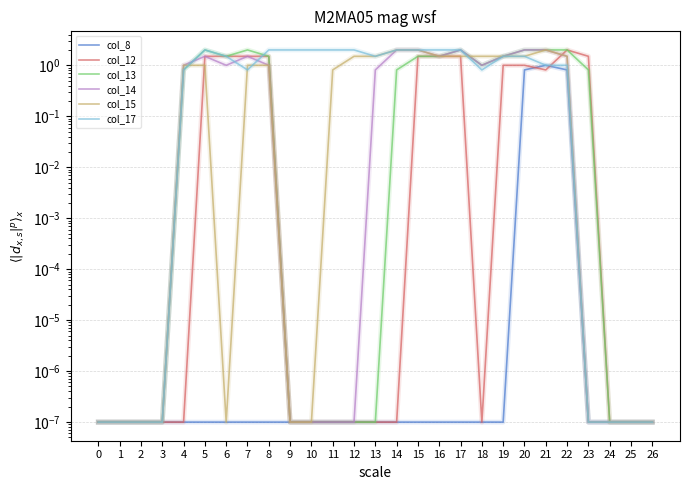

Reading right to left, transcribe all the data shown in this chart.

col_8: 26=0.0	25=0.0	24=0.0	23=0.0	22=0.8	21=1.0	20=0.8	19=0.0	18=0.0	17=0.0	16=0.0	15=0.0	14=0.0	13=0.0	12=0.0	11=0.0	10=0.0	9=0.0	8=0.0	7=0.0	6=0.0	5=0.0	4=0.0	3=0.0	2=0.0	1=0.0	0=0.0
col_12: 26=0.0	25=0.0	24=0.0	23=1.5	22=2.0	21=0.8	20=1.0	19=1.0	18=0.0	17=1.5	16=1.5	15=1.5	14=0.0	13=0.0	12=0.0	11=0.0	10=0.0	9=0.0	8=1.5	7=1.5	6=1.5	5=1.5	4=0.0	3=0.0	2=0.0	1=0.0	0=0.0
col_13: 26=0.0	25=0.0	24=0.0	23=0.8	22=2.0	21=2.0	20=2.0	19=1.5	18=1.0	17=2.0	16=1.5	15=1.5	14=0.8	13=0.0	12=0.0	11=0.0	10=0.0	9=0.0	8=1.5	7=2.0	6=1.5	5=2.0	4=0.8	3=0.0	2=0.0	1=0.0	0=0.0
col_14: 26=0.0	25=0.0	24=0.0	23=0.0	22=1.5	21=2.0	20=2.0	19=1.5	18=1.0	17=2.0	16=1.5	15=2.0	14=2.0	13=0.8	12=0.0	11=0.0	10=0.0	9=0.0	8=1.0	7=1.5	6=1.0	5=1.5	4=1.0	3=0.0	2=0.0	1=0.0	0=0.0
col_15: 26=0.0	25=0.0	24=0.0	23=0.0	22=1.5	21=2.0	20=1.5	19=1.5	18=1.5	17=1.5	16=1.5	15=2.0	14=2.0	13=1.5	12=1.5	11=0.8	10=0.0	9=0.0	8=1.0	7=1.0	6=0.0	5=1.0	4=1.0	3=0.0	2=0.0	1=0.0	0=0.0
col_17: 26=0.0	25=0.0	24=0.0	23=0.0	22=1.0	21=1.0	20=1.5	19=1.5	18=0.8	17=2.0	16=2.0	15=2.0	14=2.0	13=1.5	12=2.0	11=2.0	10=2.0	9=2.0	8=2.0	7=0.8	6=1.5	5=2.0	4=0.8	3=0.0	2=0.0	1=0.0	0=0.0